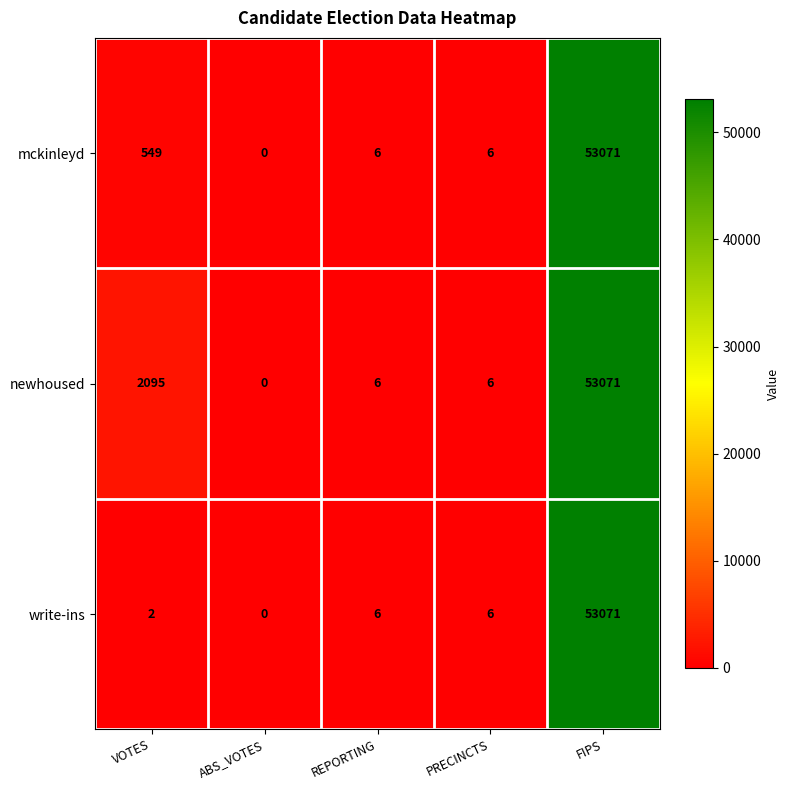

The value of newhoused at PRECINCTS is 10. True or false?

False